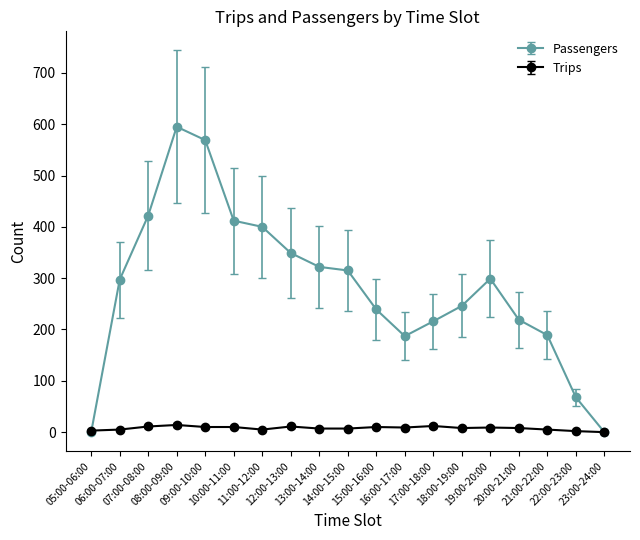

Rank the series by their maximum value, from highest to lowest.

Passengers, Trips